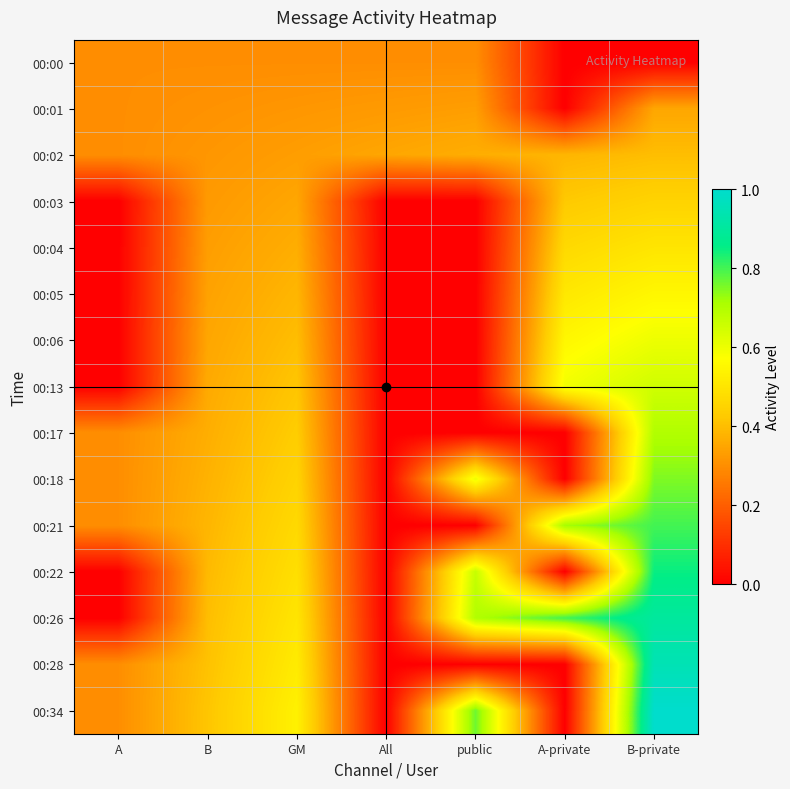

Rank the series at B-private from highest to lowest value.

00:34, 00:28, 00:26, 00:22, 00:21, 00:18, 00:17, 00:13, 00:06, 00:05, 00:04, 00:03, 00:02, 00:01, 00:00